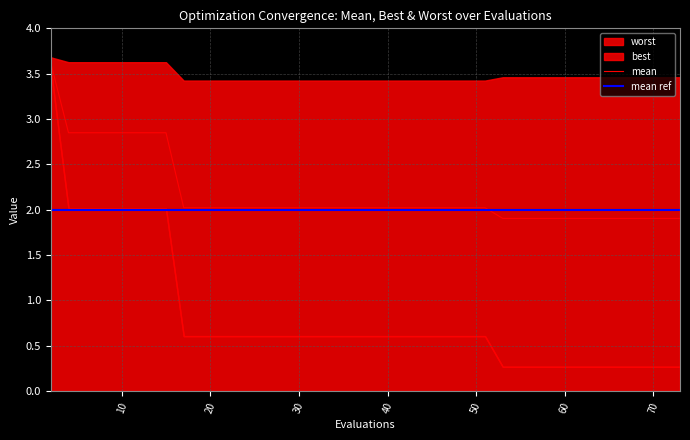

True or false: mean has a value of 1.9 at 71.

True